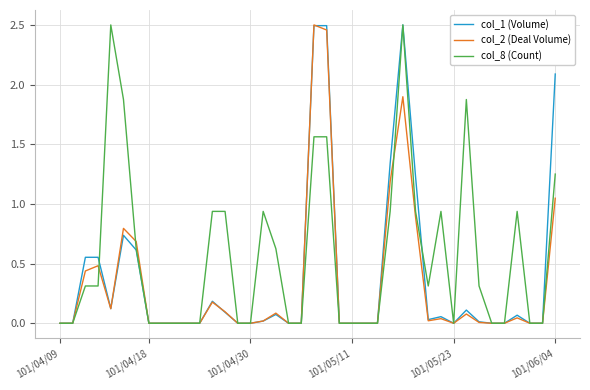

Rank the series by their average value, from lowest to highest.

col_2 (Deal Volume), col_1 (Volume), col_8 (Count)